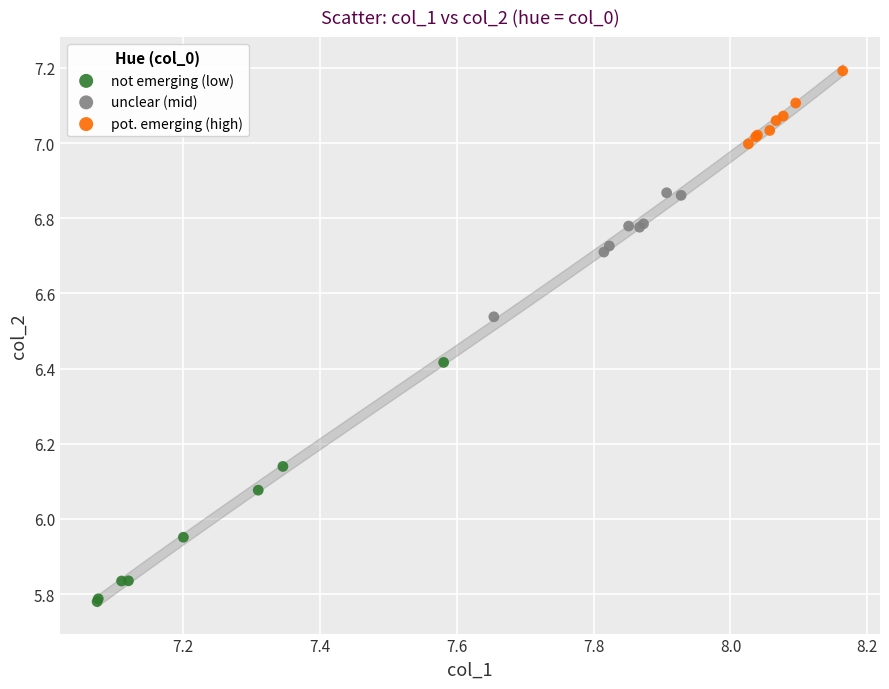

Which series contains the lowest Y value?

not emerging (low)